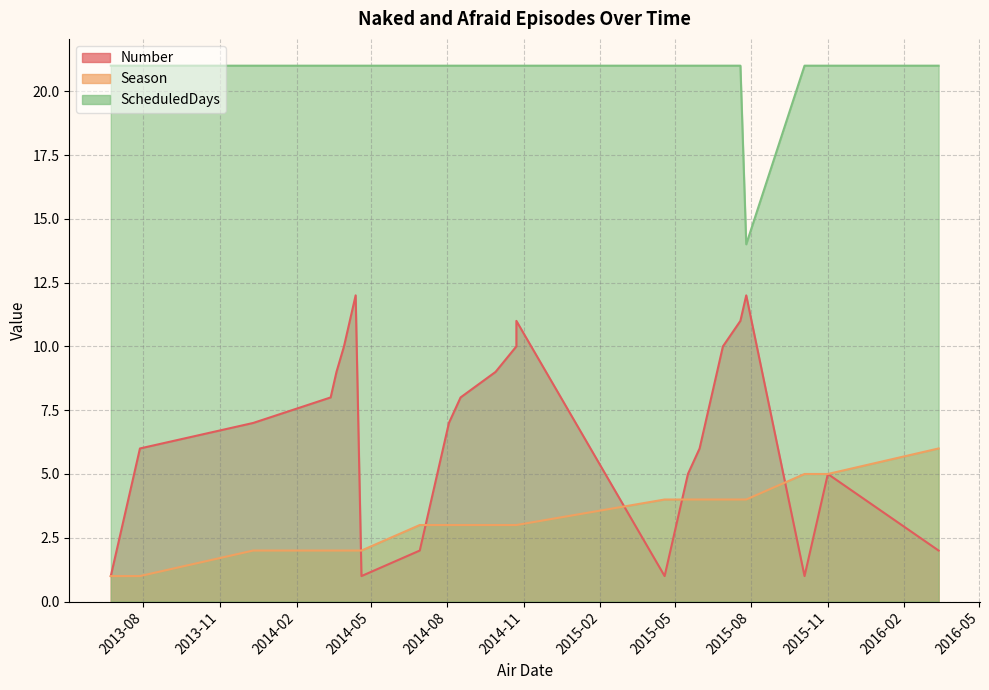

Count the number of data series in this chart.

3